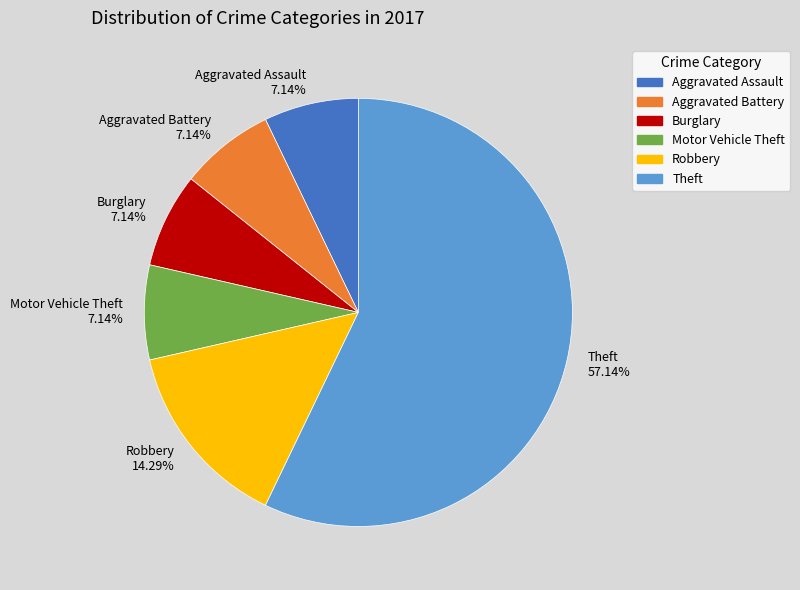

What portion of the pie excludes Theft?

42.9%